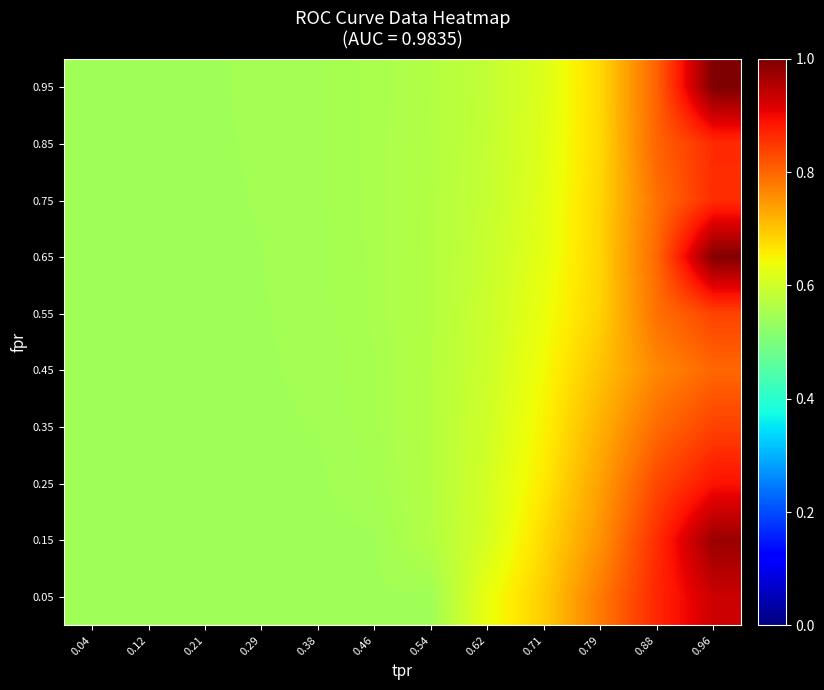

What is the difference between the highest and lowest values at 0.88?

0.1